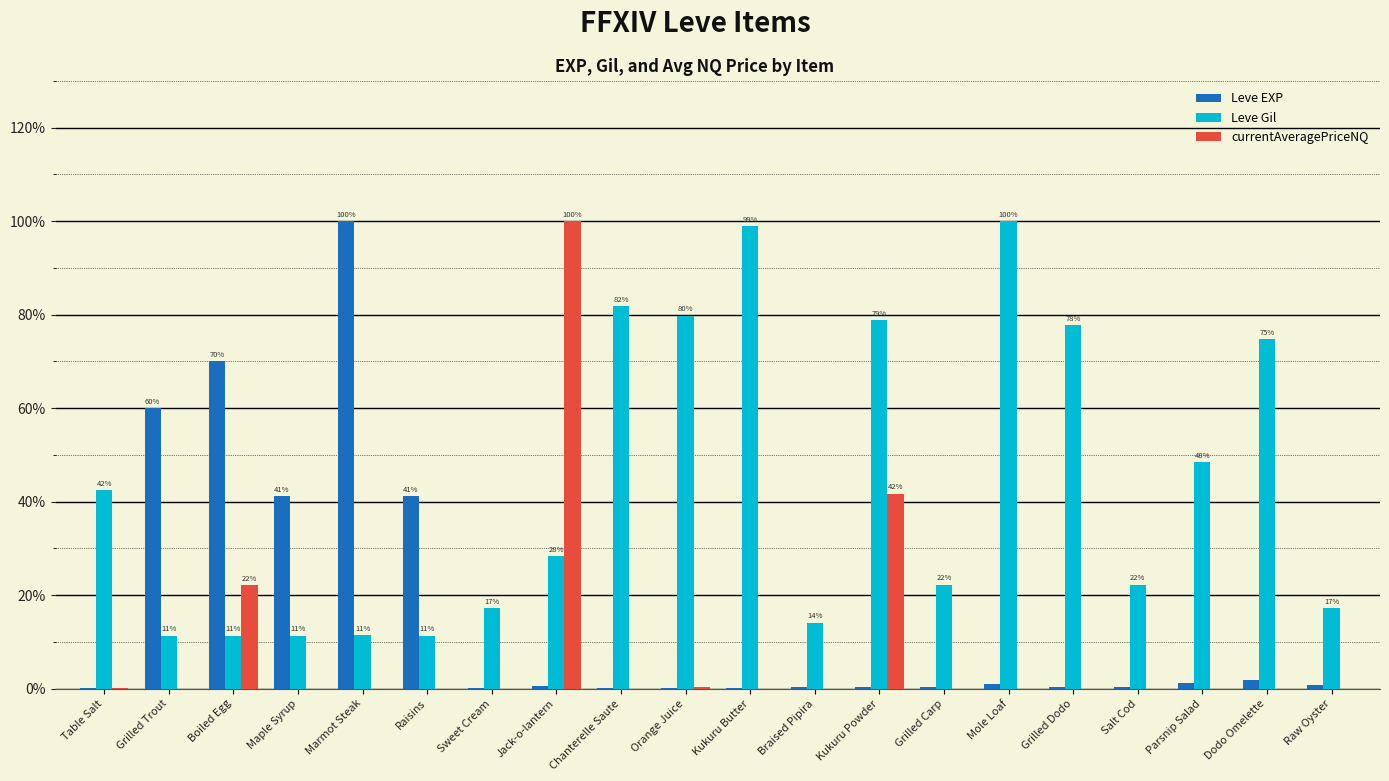

Which series changed the most between Kukuru Butter and Kukuru Powder?

currentAveragePriceNQ